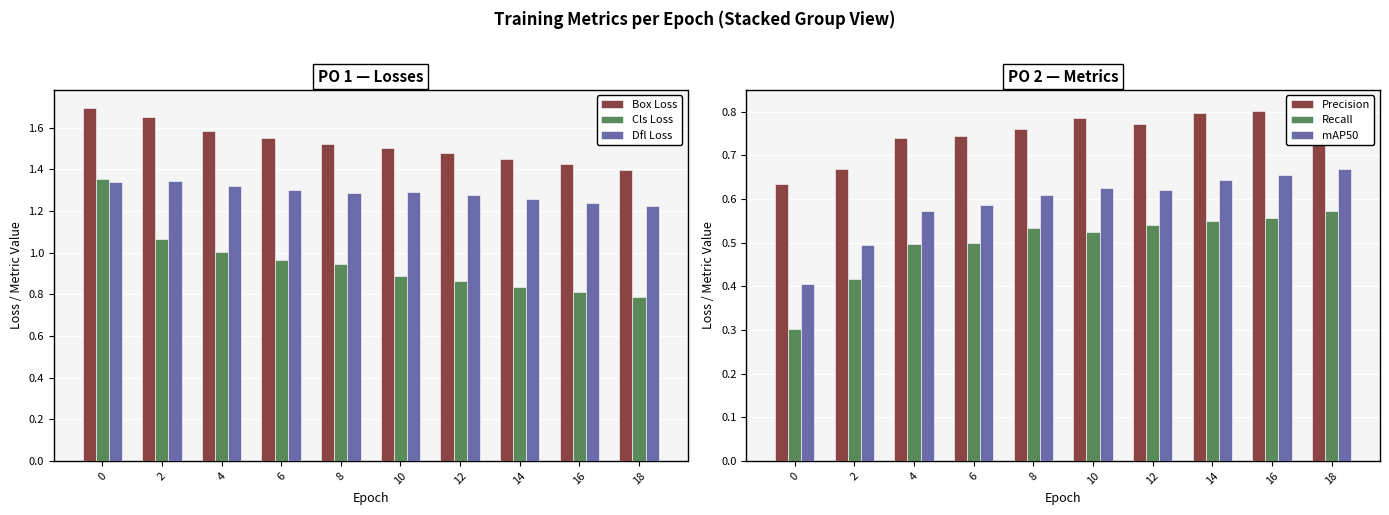

Are the bars grouped side by side (vs. stacked)?

Yes